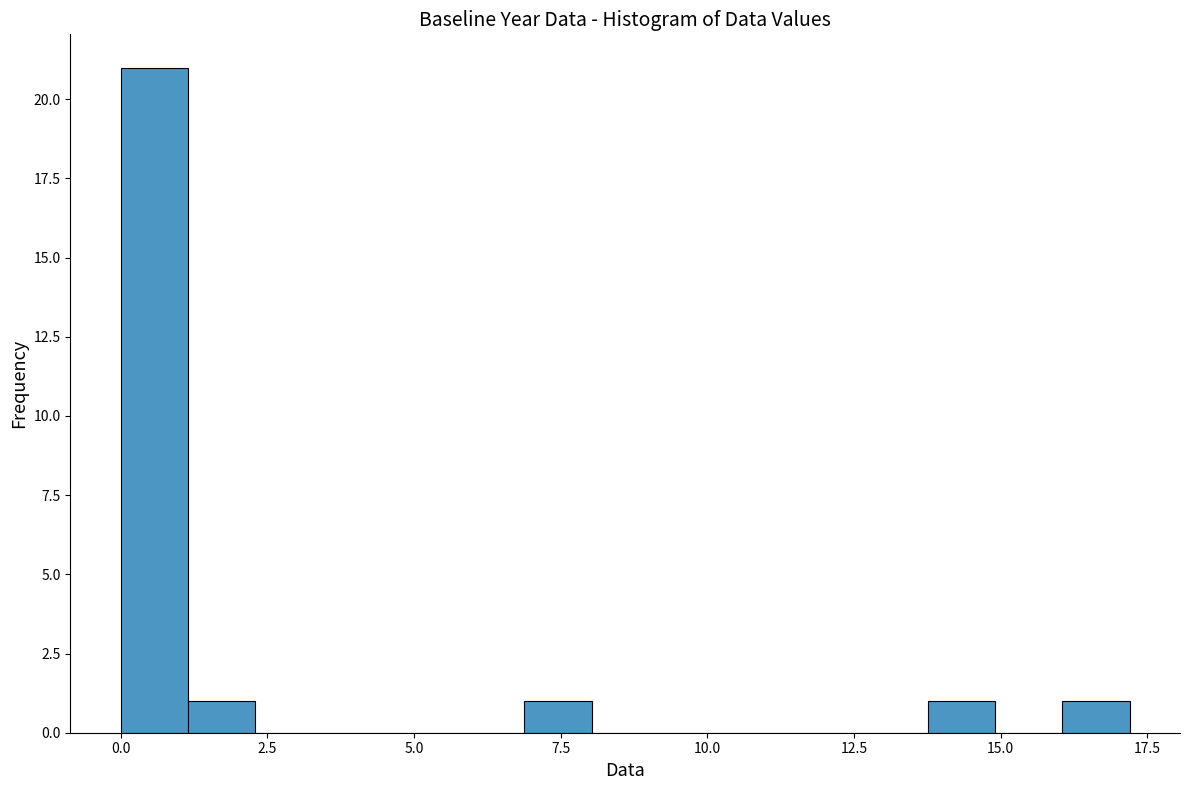

Read against the x-axis, roughly where is the centre of the tallest bar?

0.5